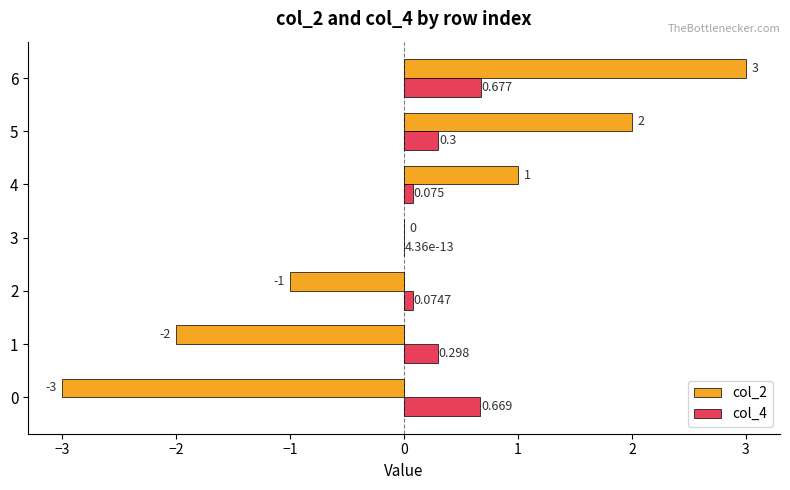

Is the value of col_4 at 0 greater than the value of col_2 at 1?

Yes